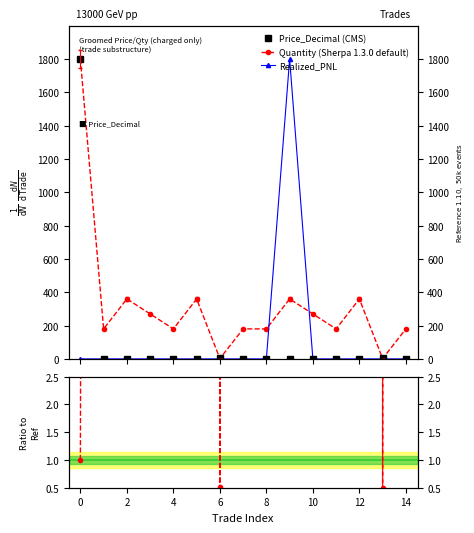

What is the difference between the second highest and minimum values in the Quantity series?

358.2